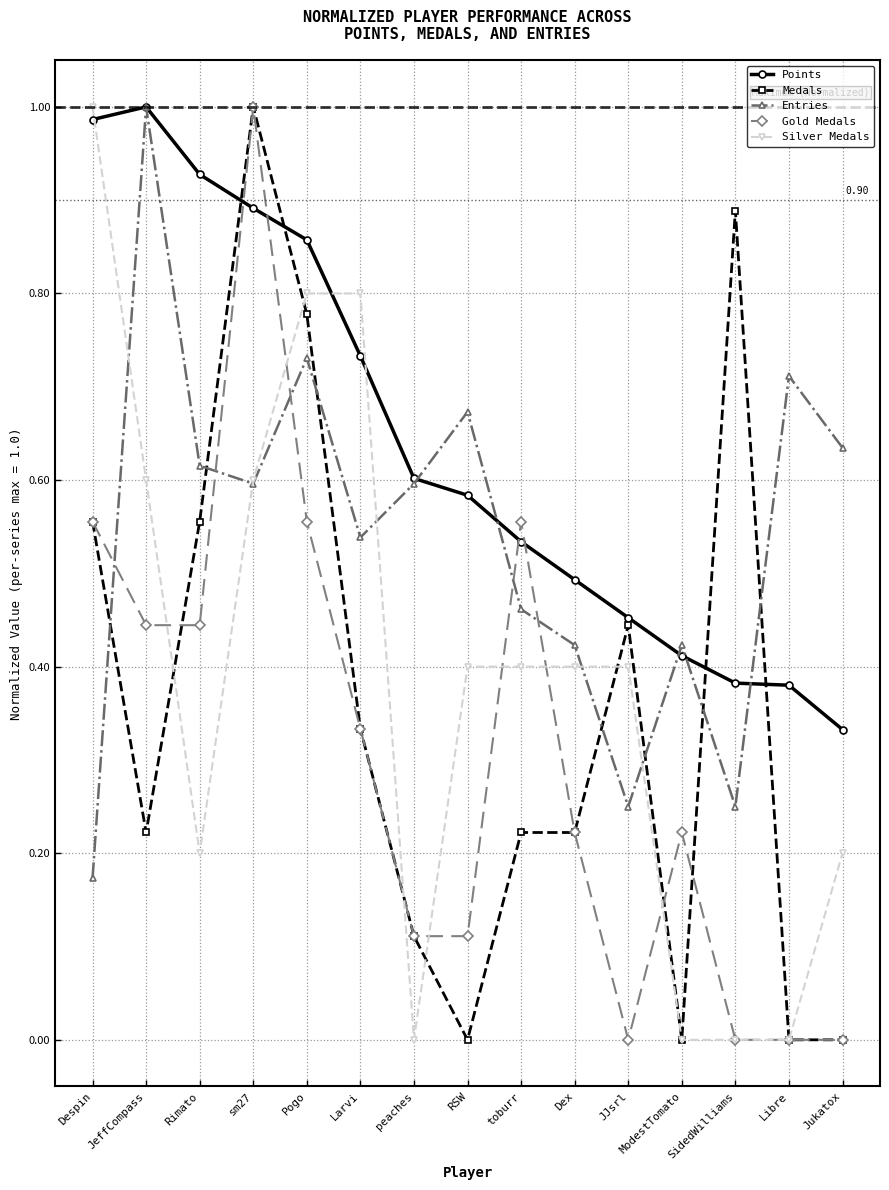

Which series has the largest total across all categories?

Points